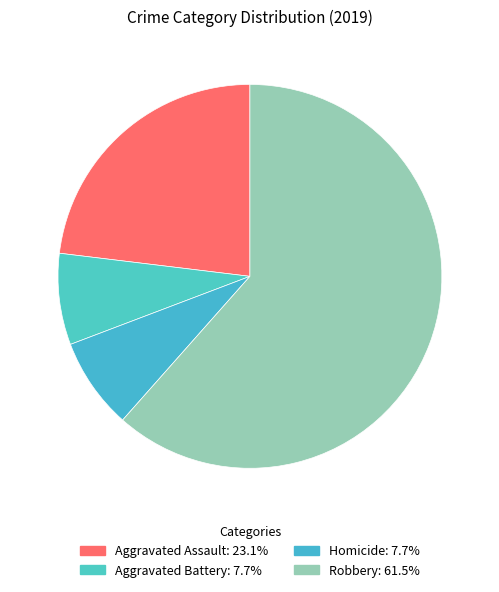

Which has a higher value, Robbery or Aggravated Assault?

Robbery